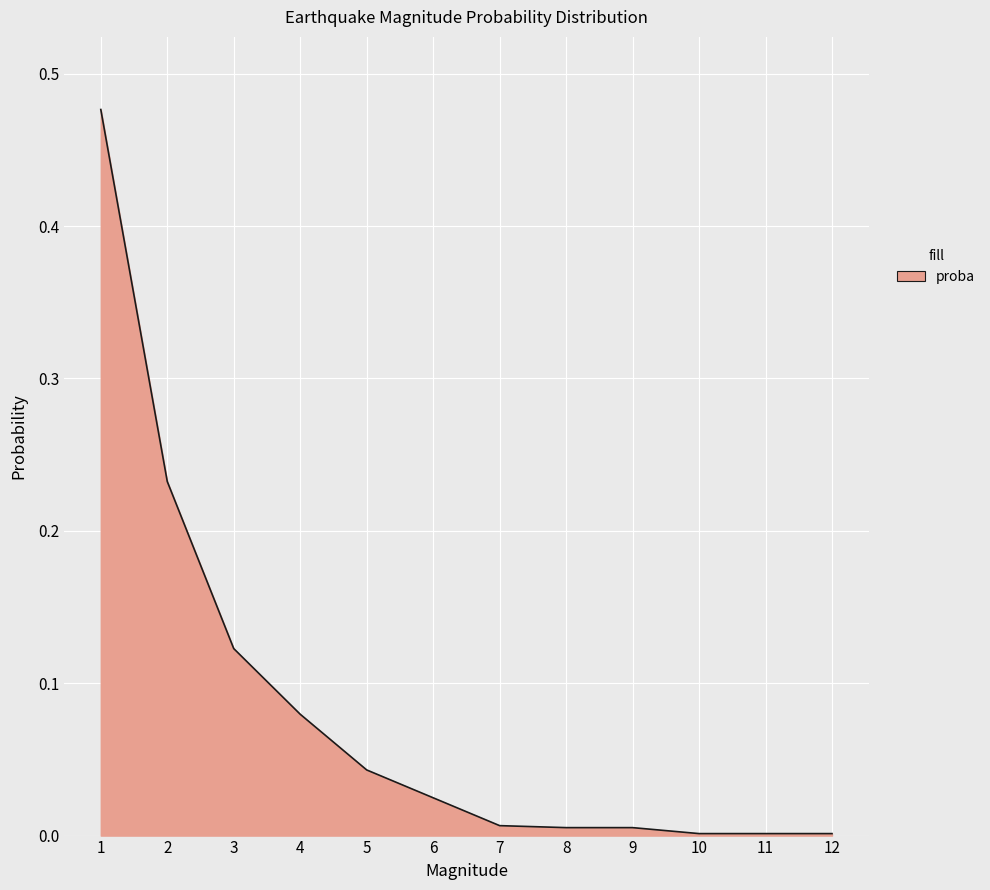

Is it true that the value at 11 is 0.0?

True